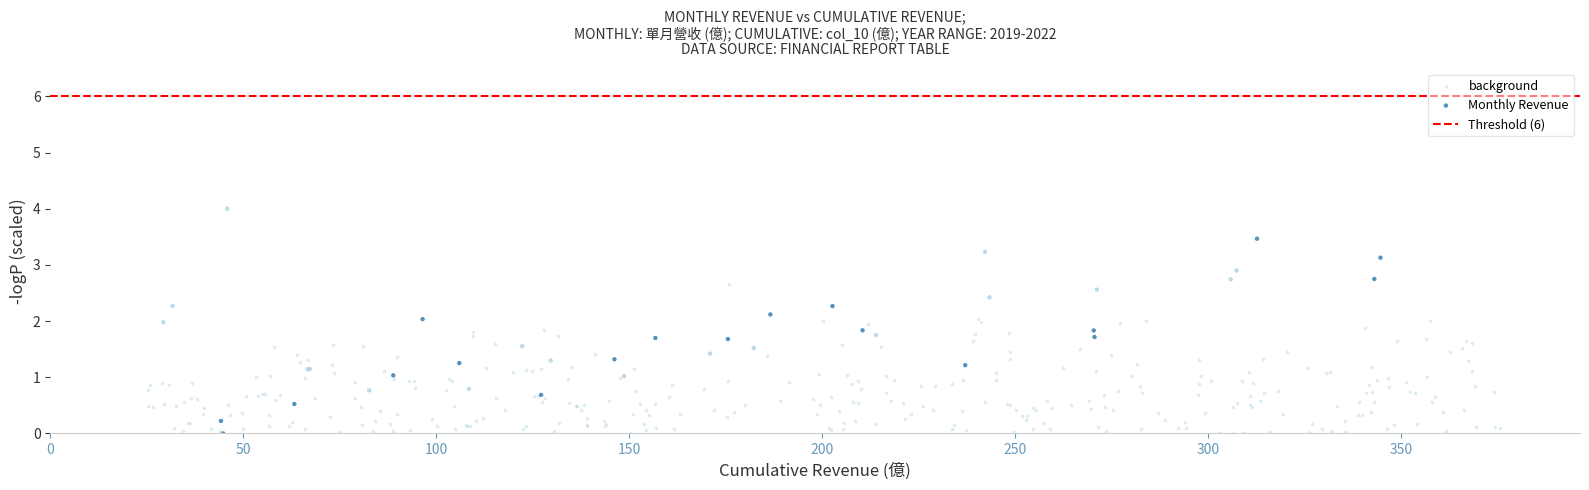

Which series contains the highest Y value?

Monthly Revenue